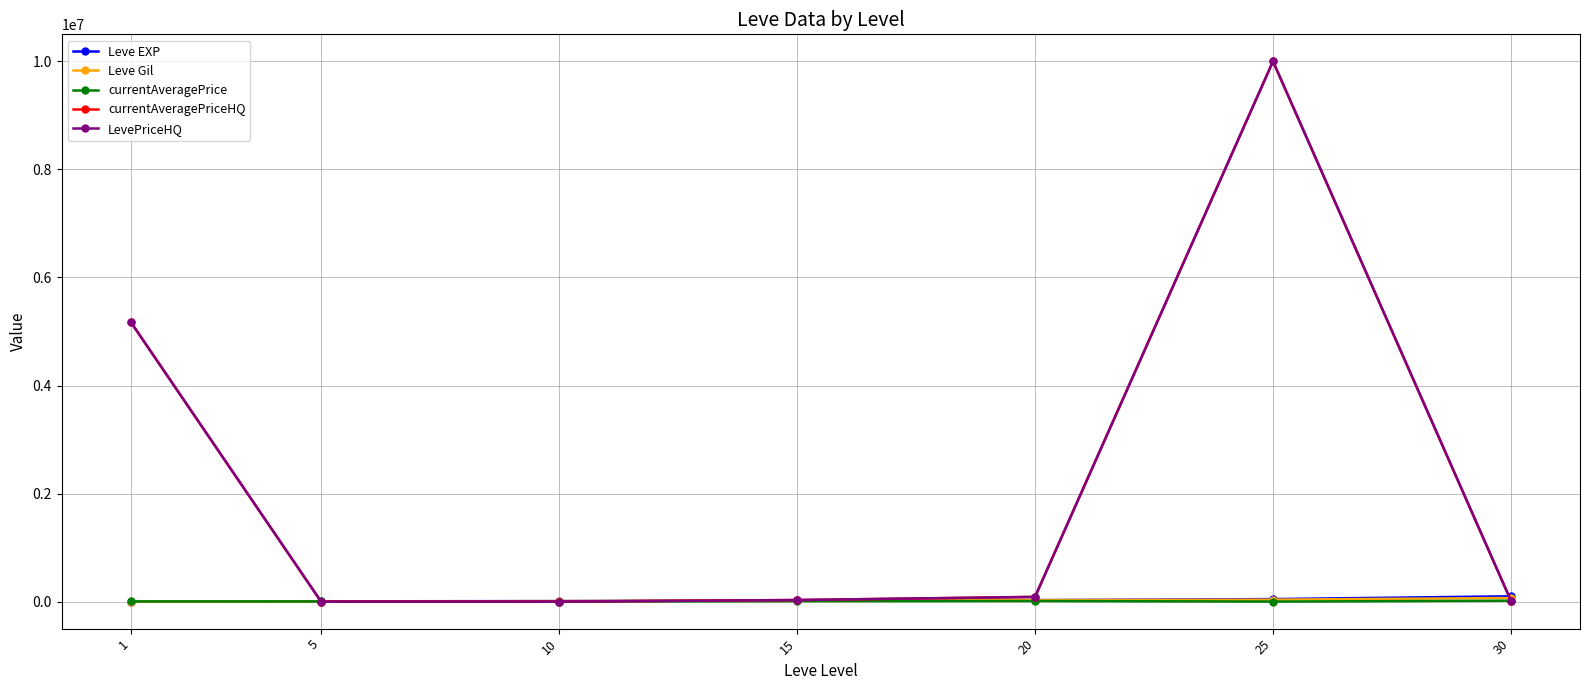

Is this an area chart (filled region under the line)?

No